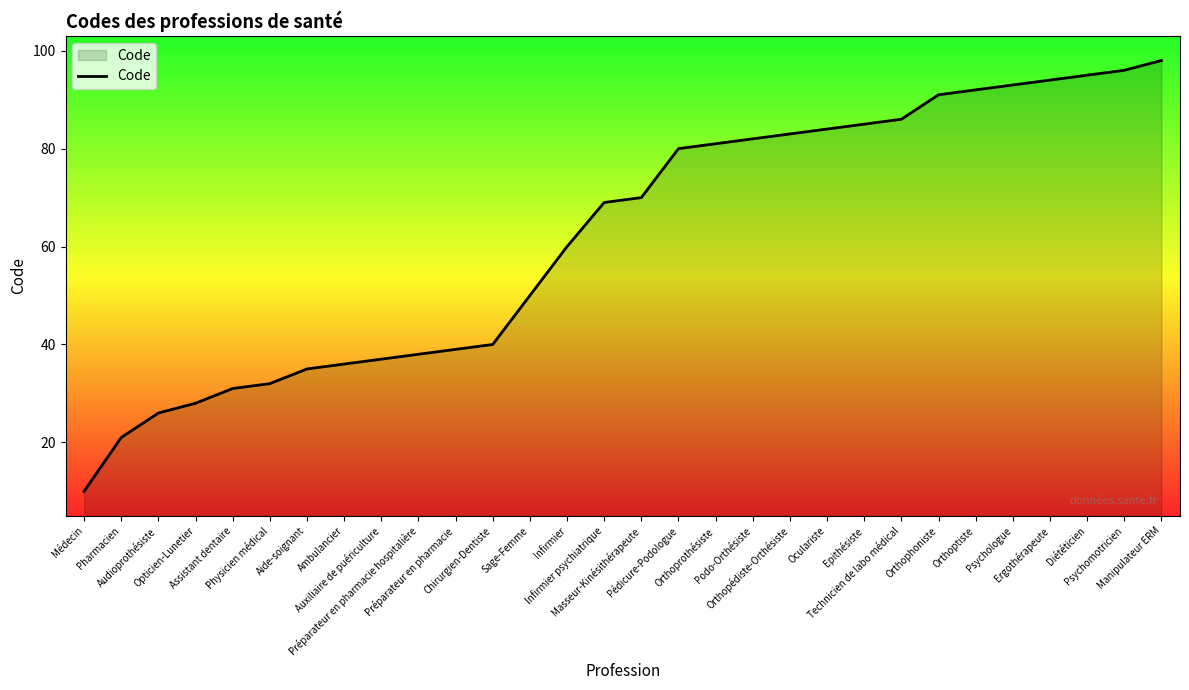

Is it true that the value at Préparateur en pharmacie hospitalière is 66?

False